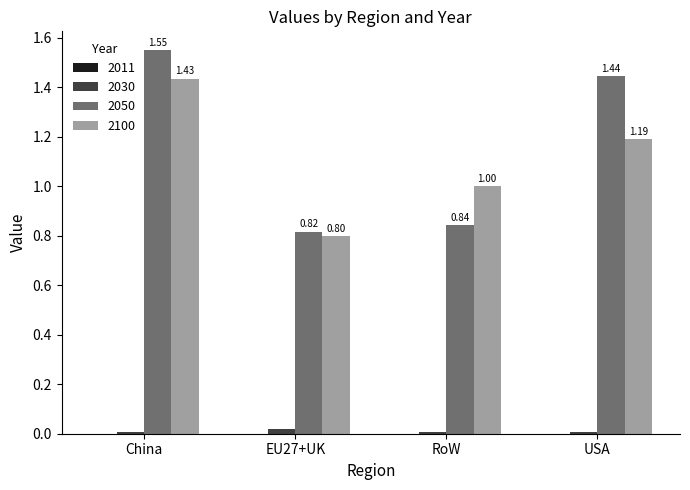

Where does the 2050 series first go above 1?

China